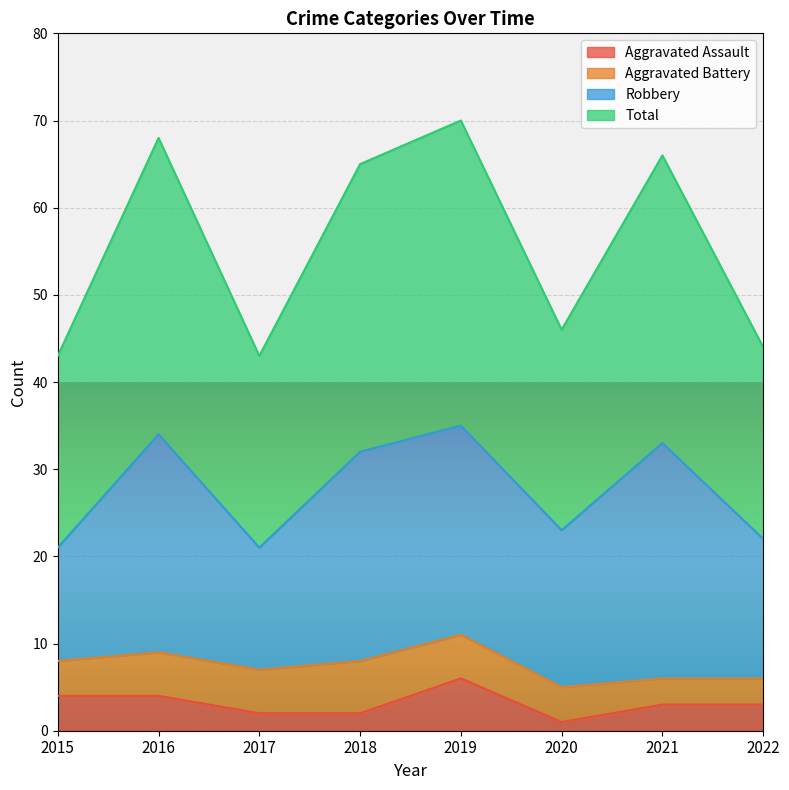

The Total series shows 17 at 2022. True or false?

False